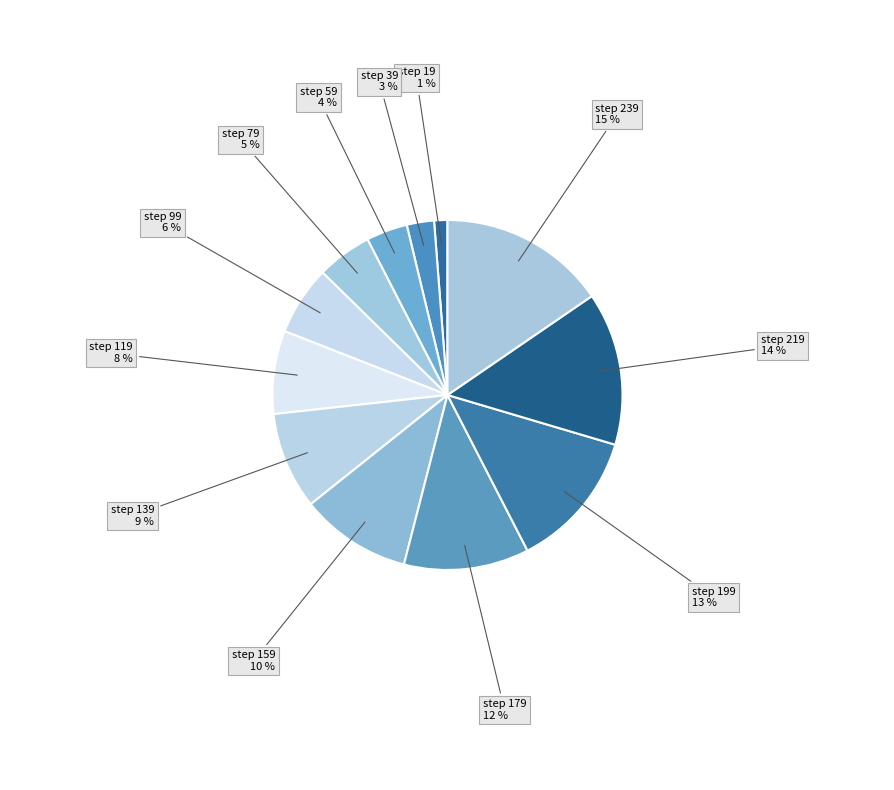

Count the number of slices in the pie.

12